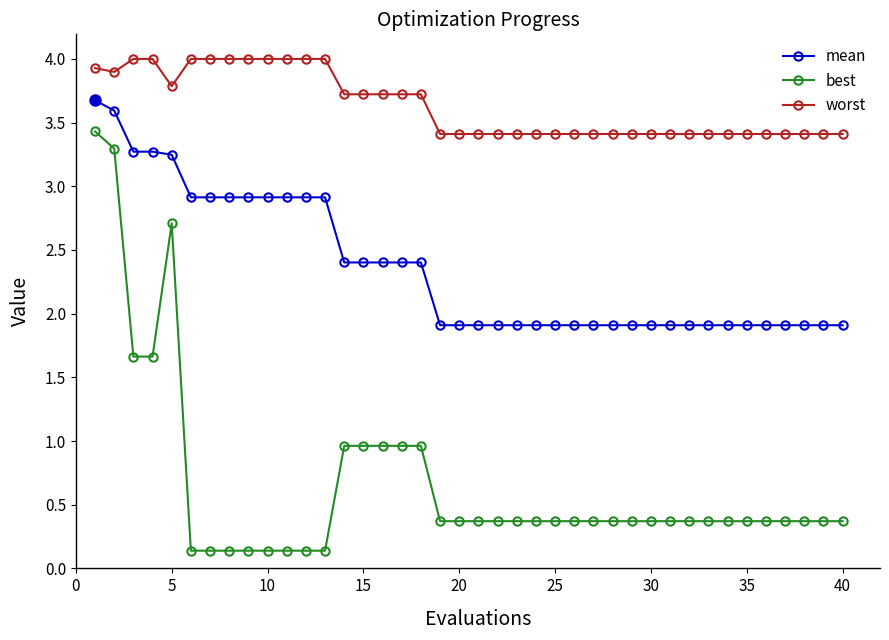

Does the chart have visible grid lines?

No